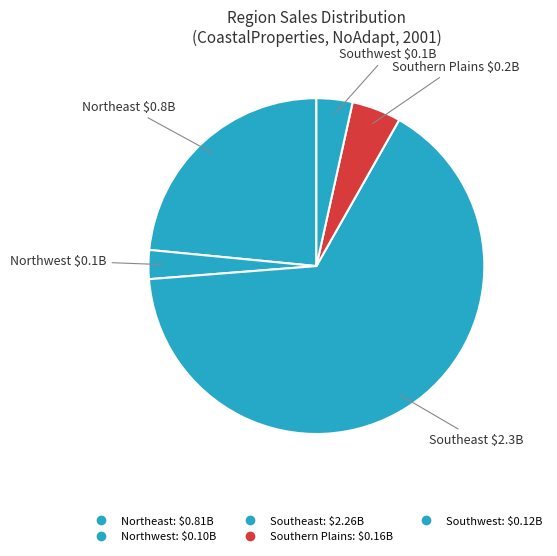

Is there a majority slice in this chart?

Yes